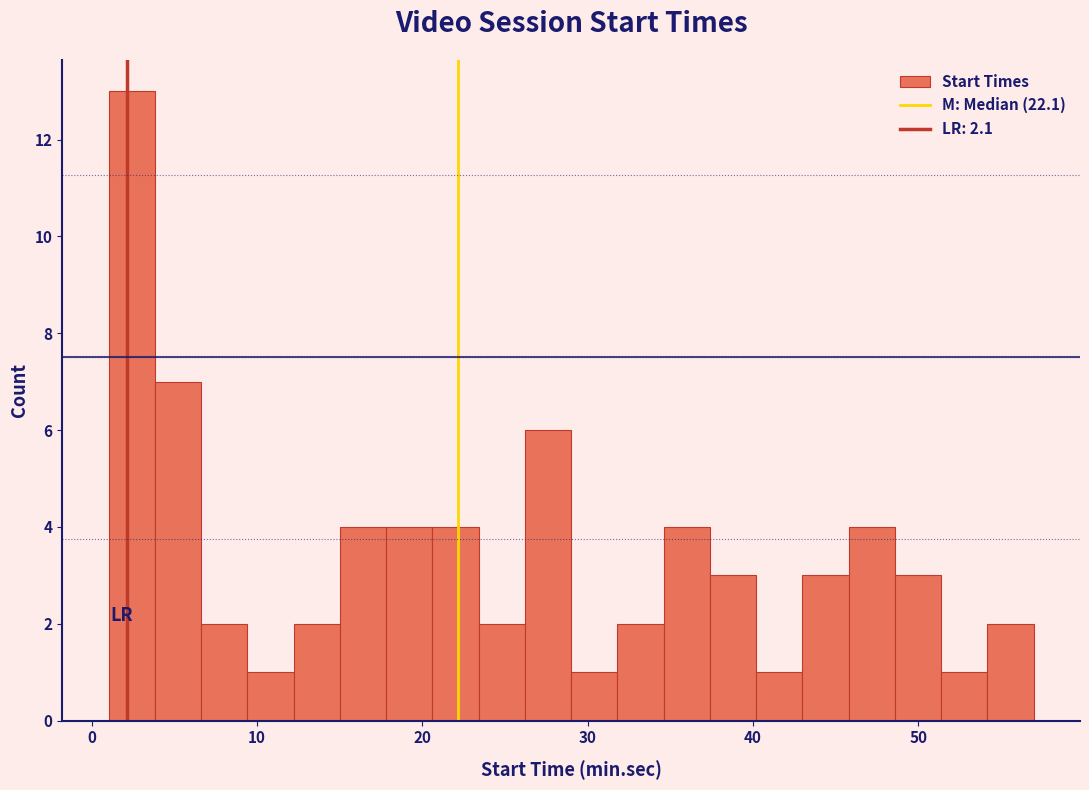

Around what value on the x-axis is the tallest bar? Give the approximate position of its centre, as read against the axis.

2